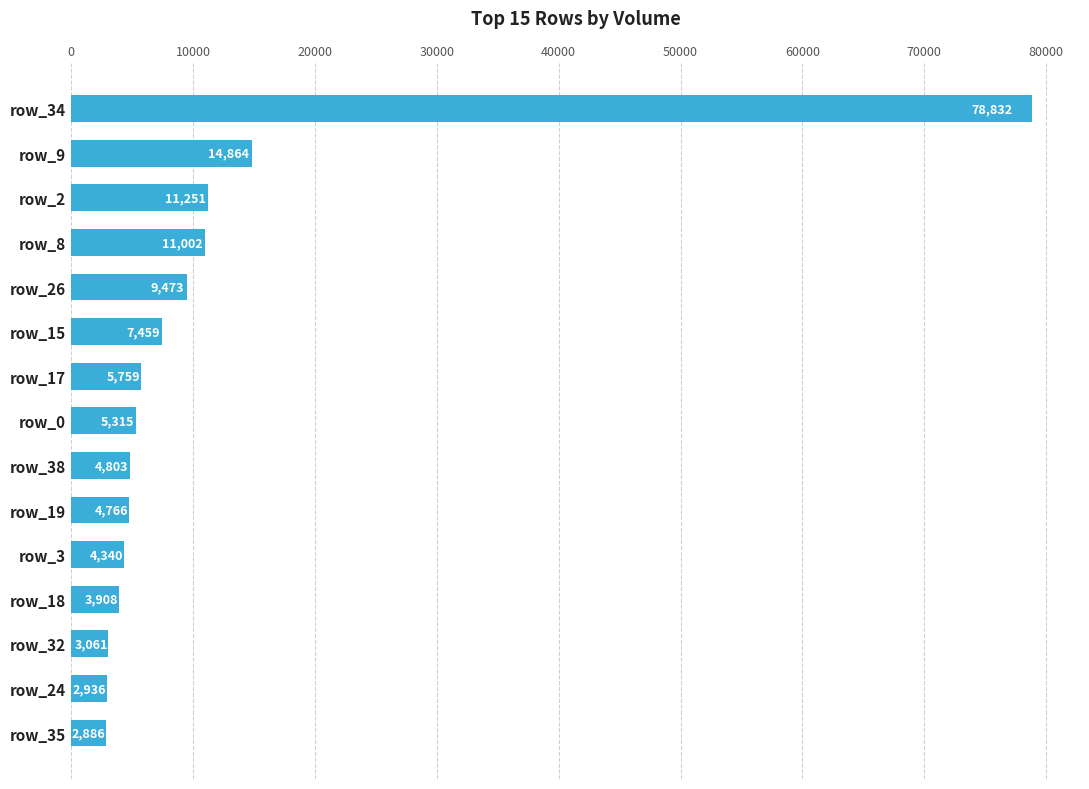

What value does the data have at row_35?

2885.5